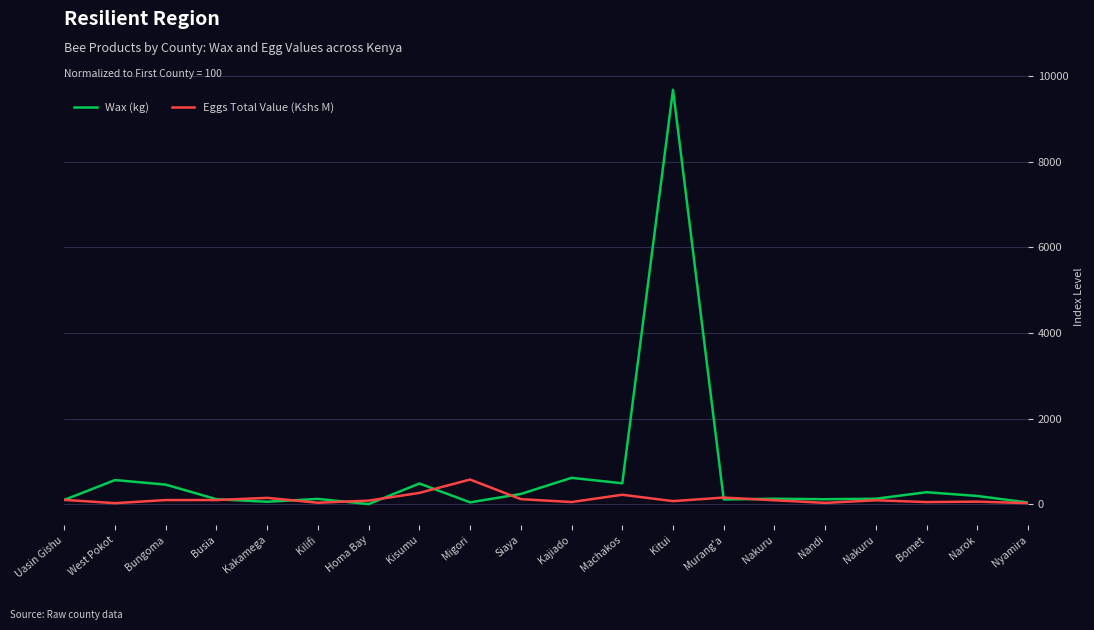

Does the chart display data point markers on the line(s)?

No